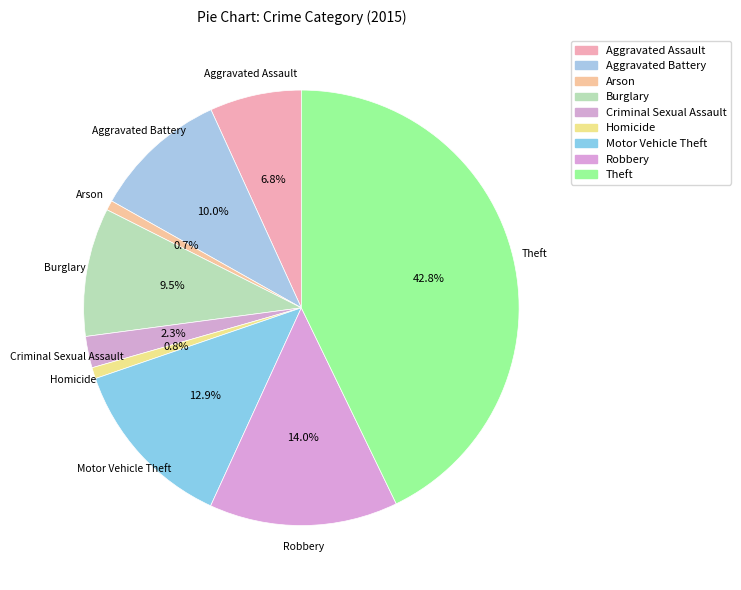

How many segments does this pie chart have?

9